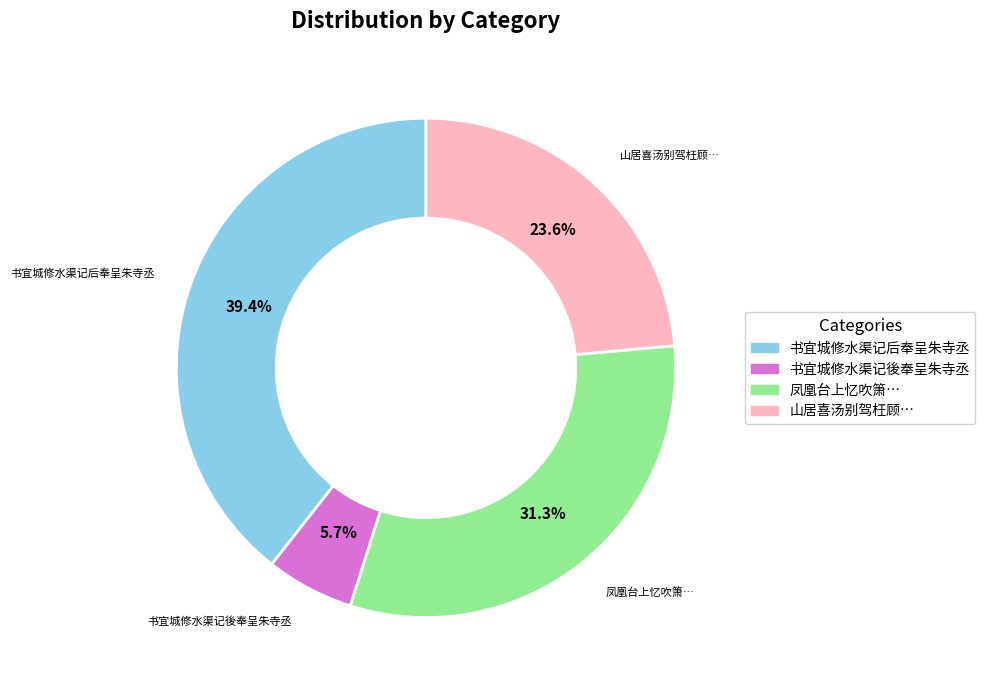

Between 山居喜汤别驾枉顾… and 书宜城修水渠记后奉呈朱寺丞, which is larger?

书宜城修水渠记后奉呈朱寺丞